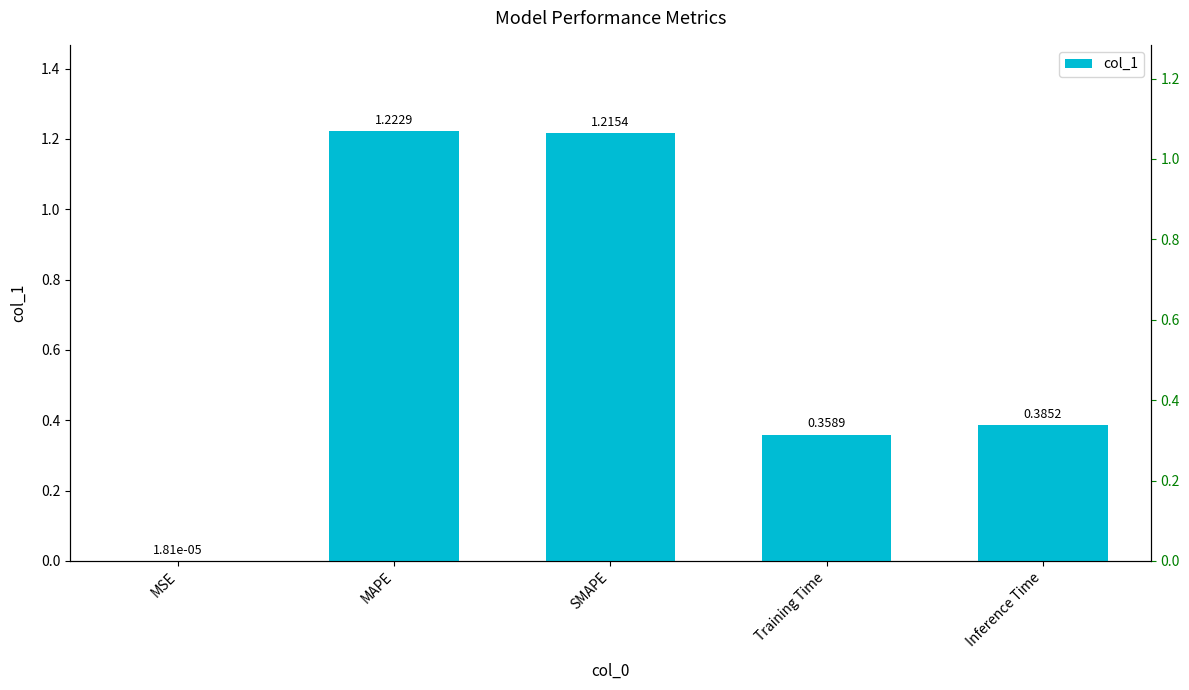

What is the difference between the second highest and second lowest values?

0.9